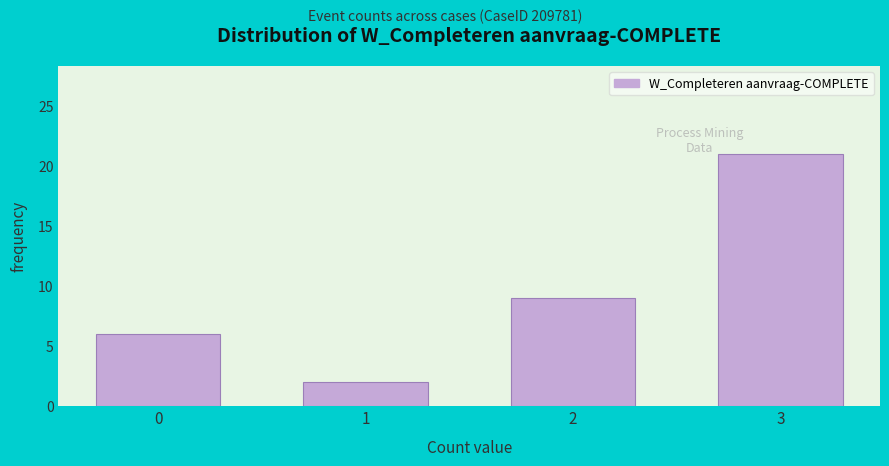

Reading left to right, transcribe all the data shown in this chart.

0=6	1=2	2=9	3=21